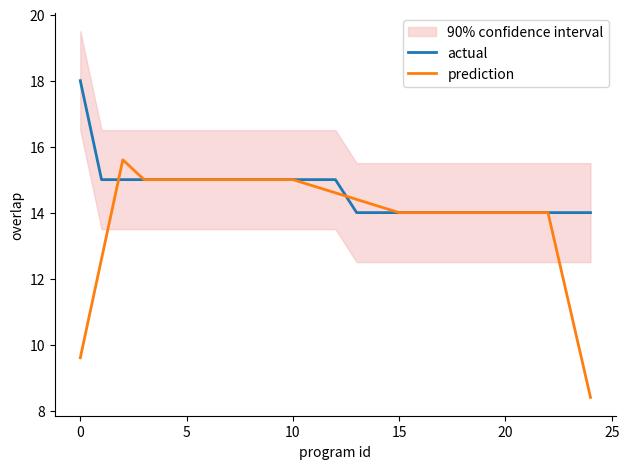

What is the highest value of the actual series?

18.0